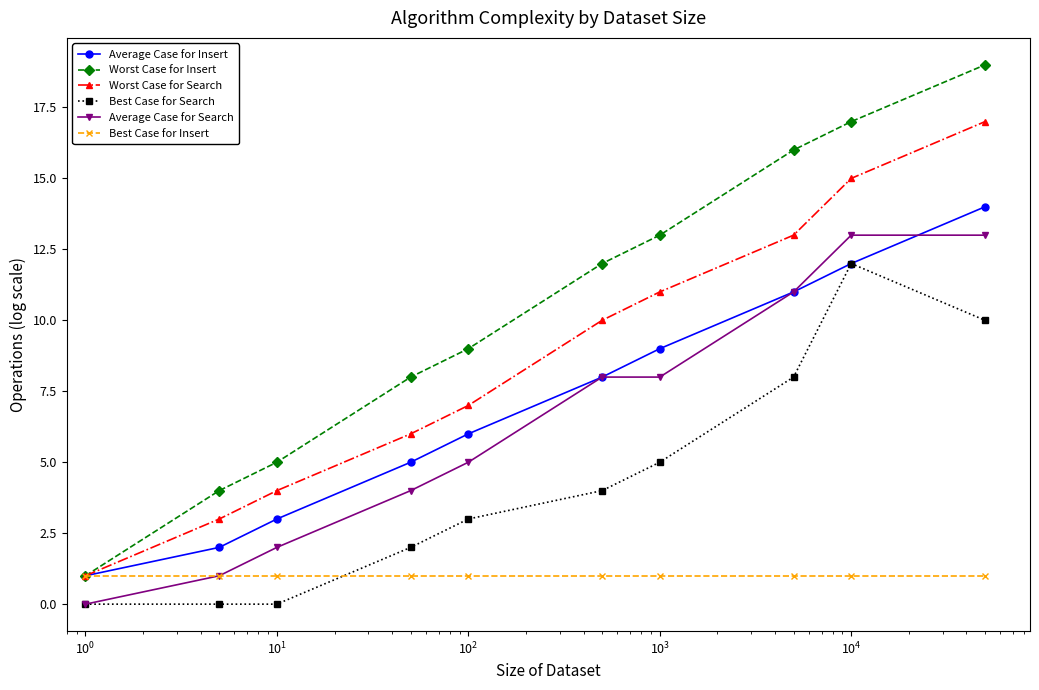

True or false: Worst Case for Search and Best Case for Search cross at least once.

False